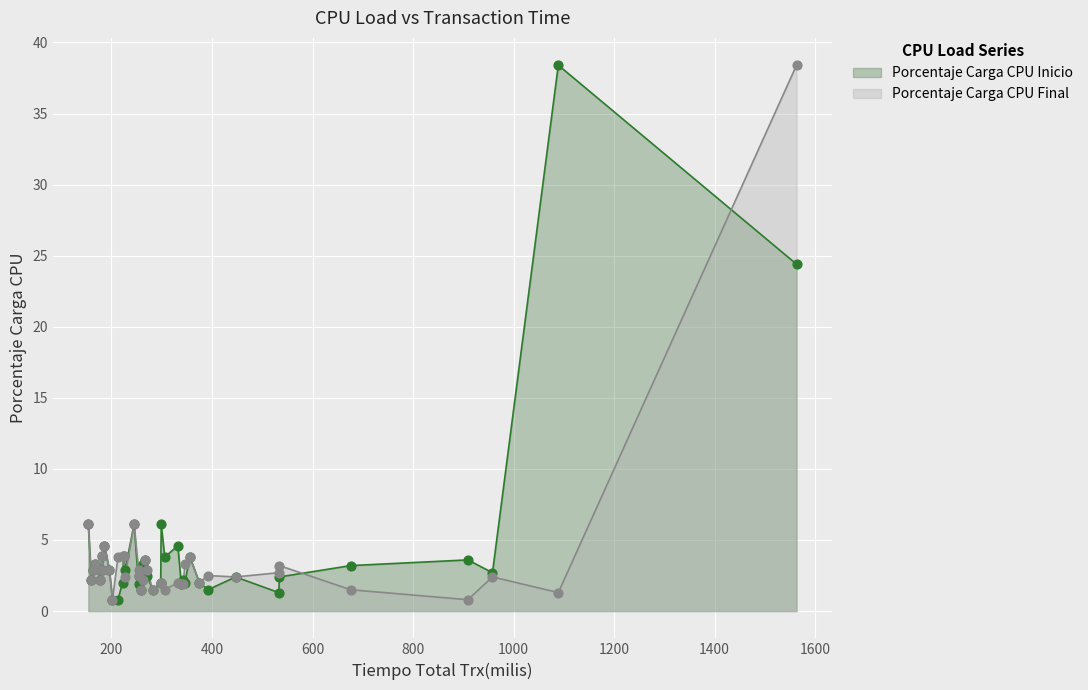

What is the total value across all series at 160?

4.4